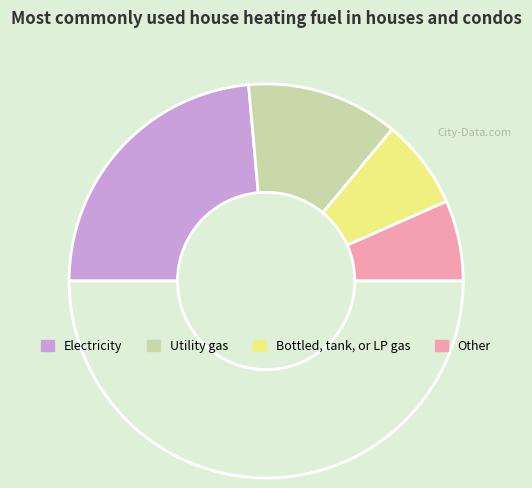

To the nearest percent, what is the average slice percentage?

25%